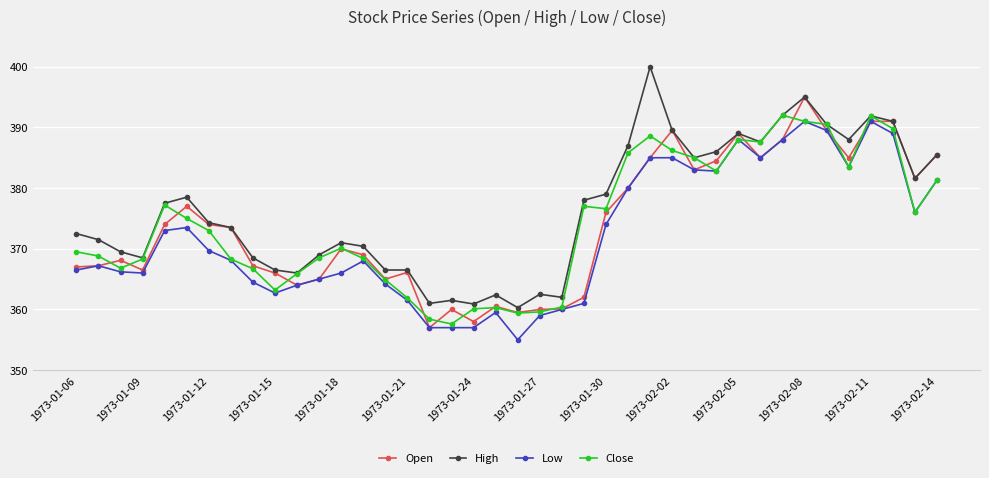

What is the minimum value shown in the chart?

355.0